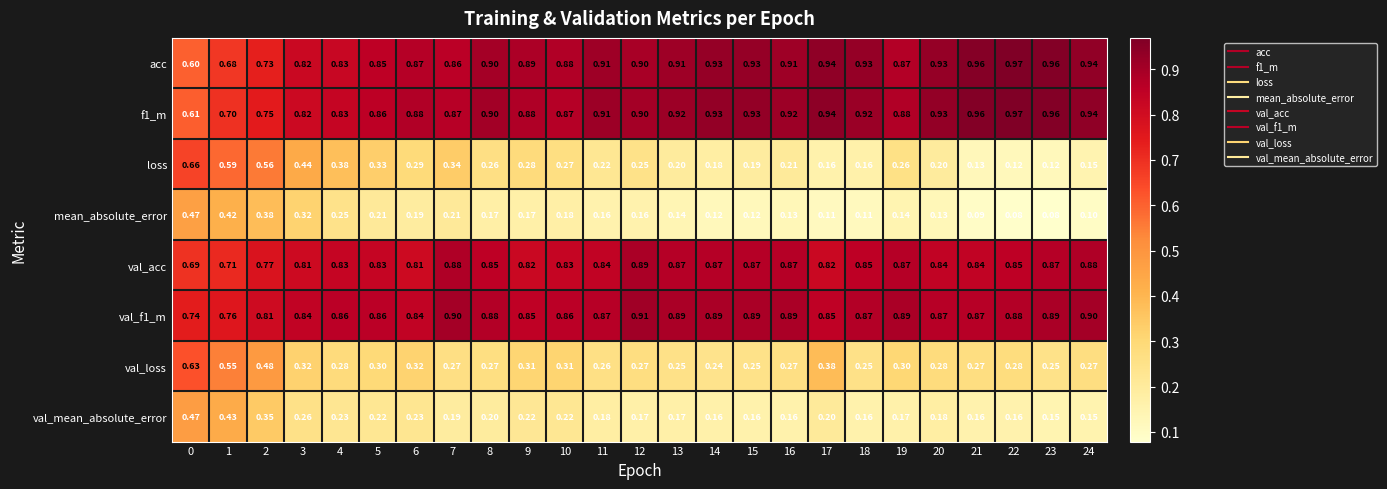

Which series has the largest range (max minus min)?

loss